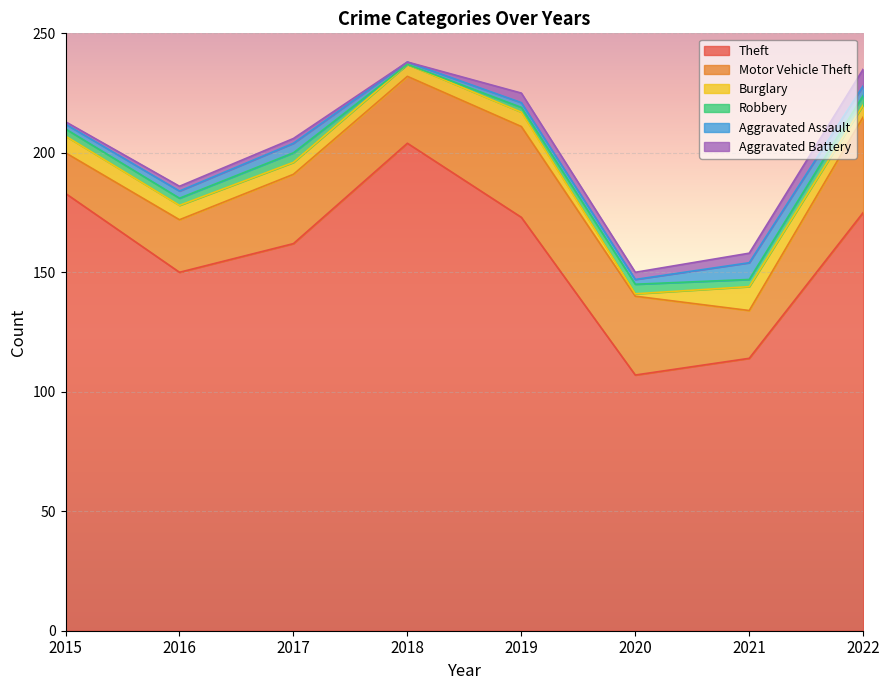

What is the difference between the second highest and second lowest values in the Aggravated Battery series?

3